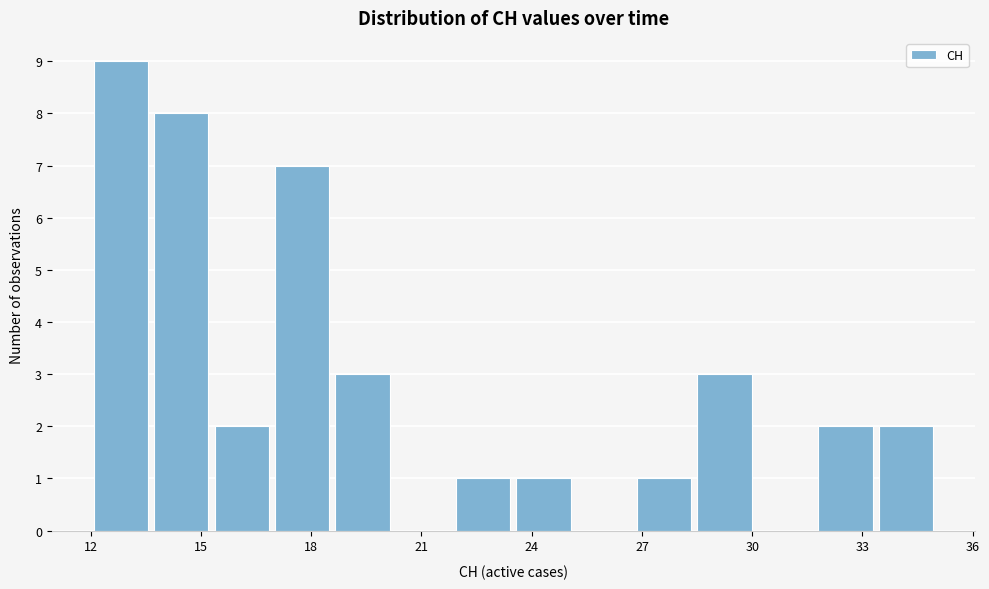

Read against the x-axis, roughly where is the centre of the tallest bar?

13.0